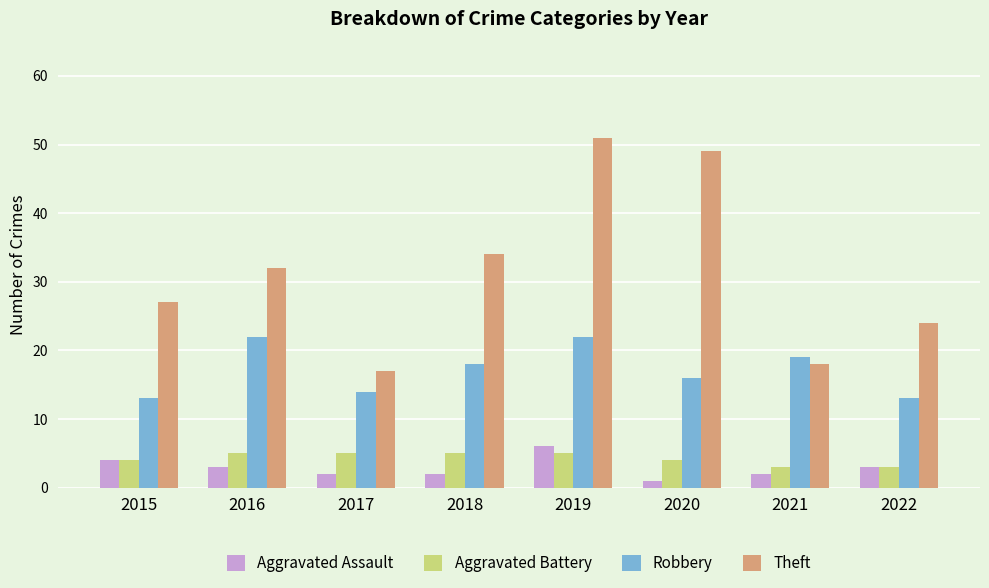

Which series has the largest range (max minus min)?

Theft